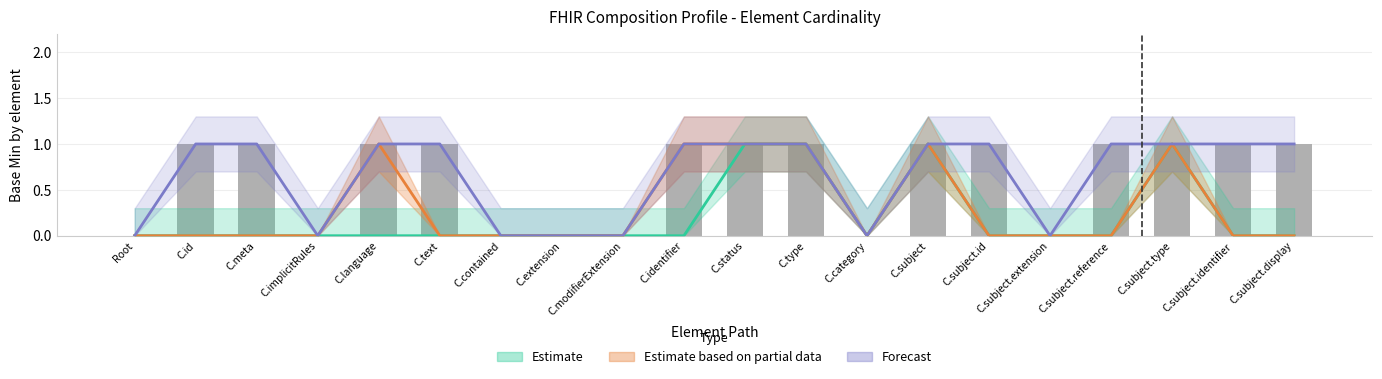

Rank the series at C.extension from highest to lowest value.

Estimate, Estimate based on partial data, Forecast